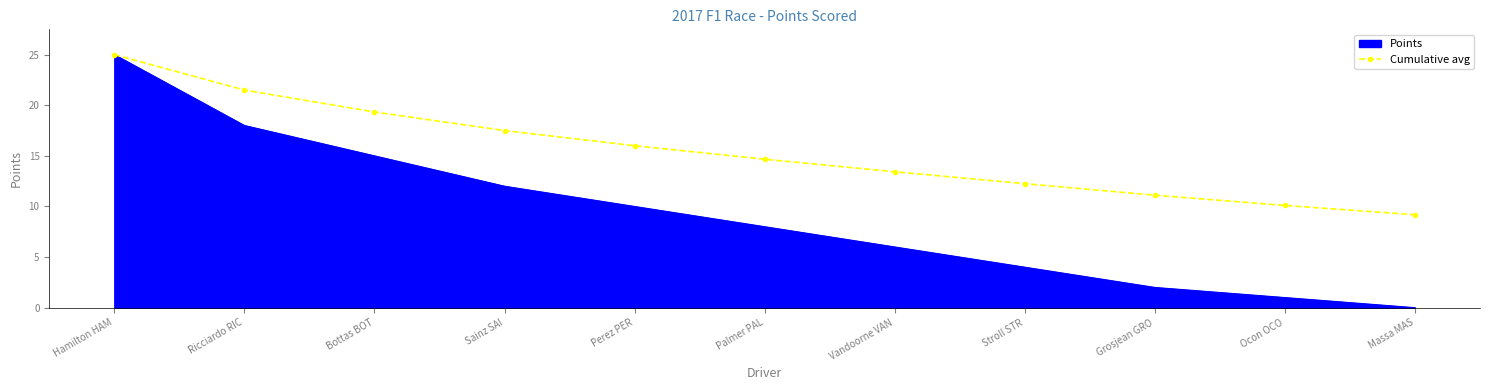

Is it true that Points equals 6.0 at Vandoorne VAN?

True